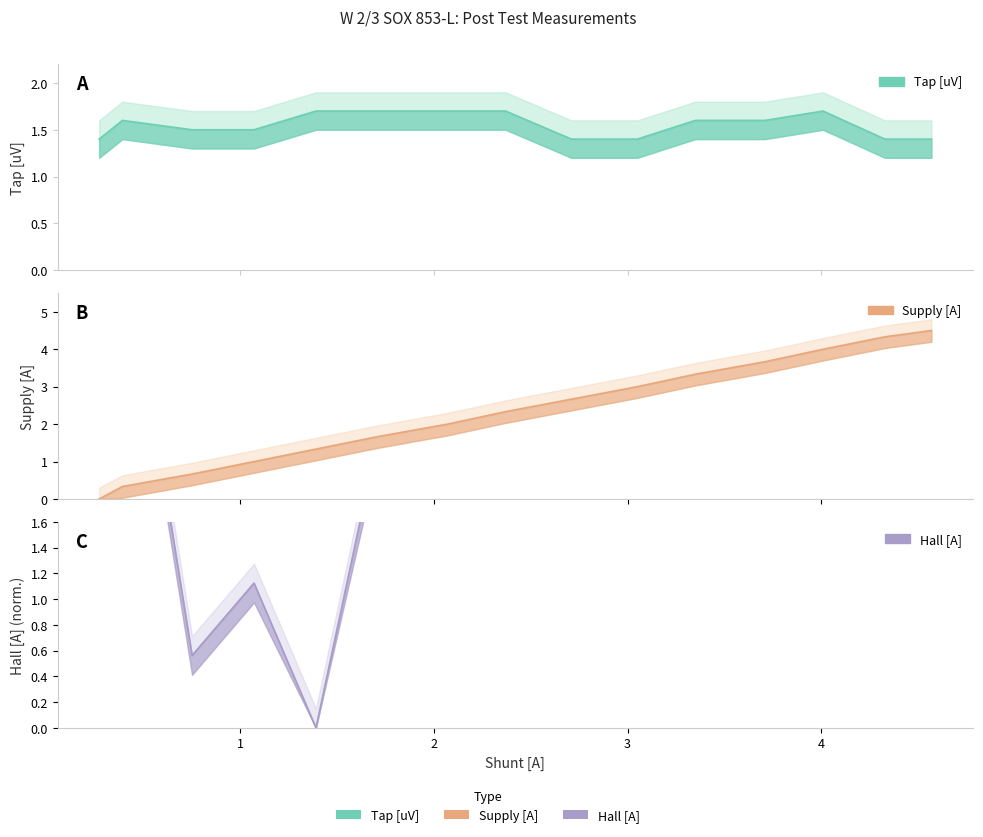

How many interior local peaks does the Tap [uV] series have?

2